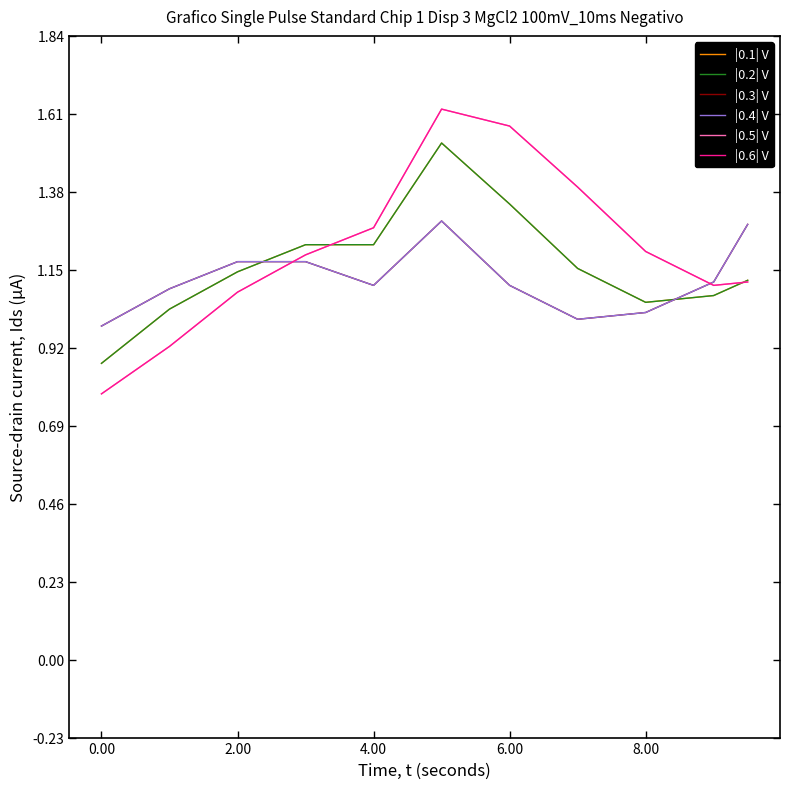

Is this an area chart (filled region under the line)?

No